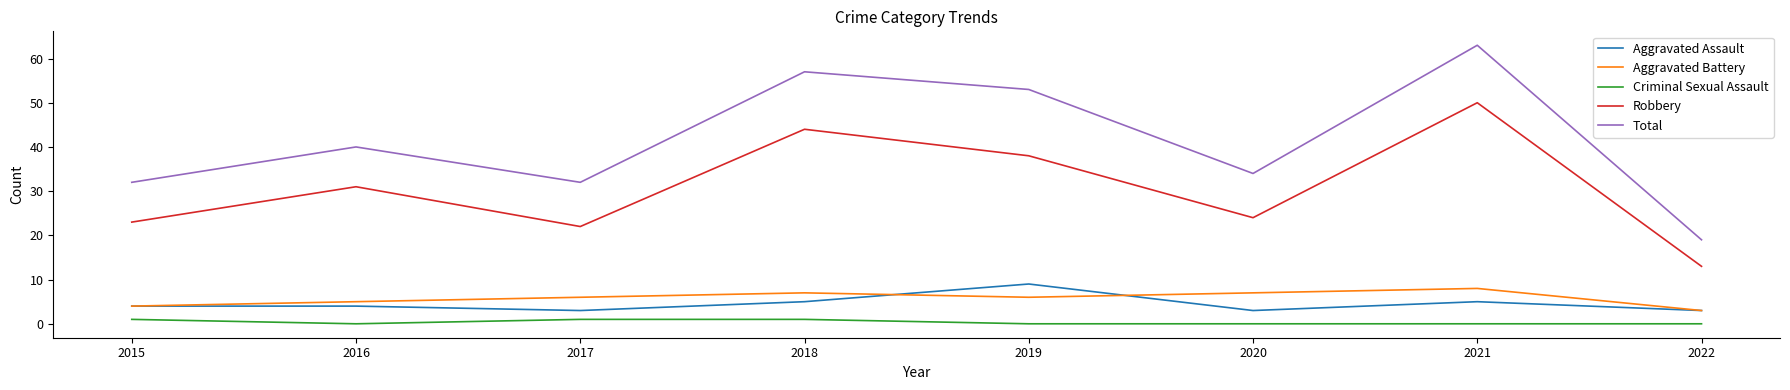

What is the difference between the maximum and minimum values in the Total series?

44